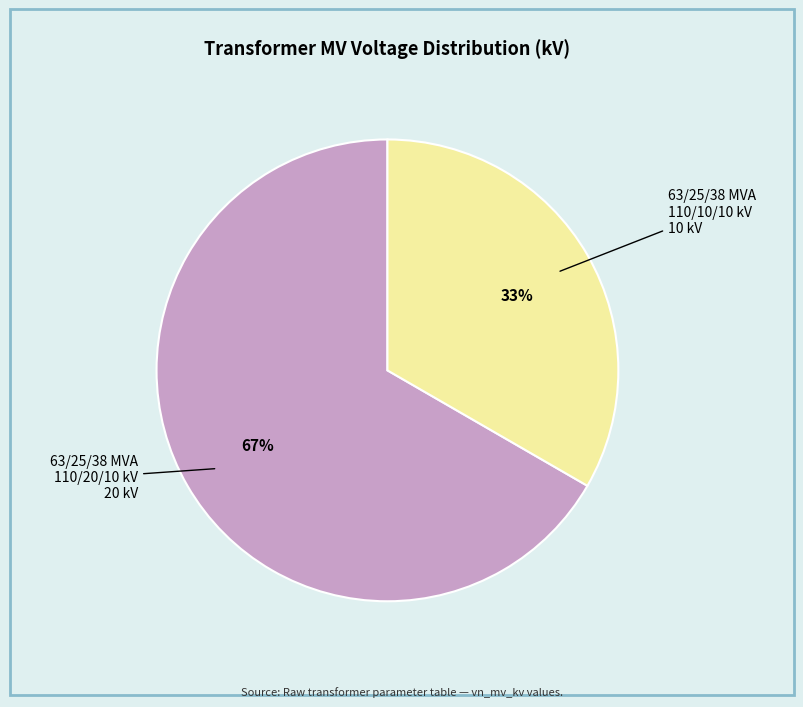

Does any single category account for the majority?

Yes